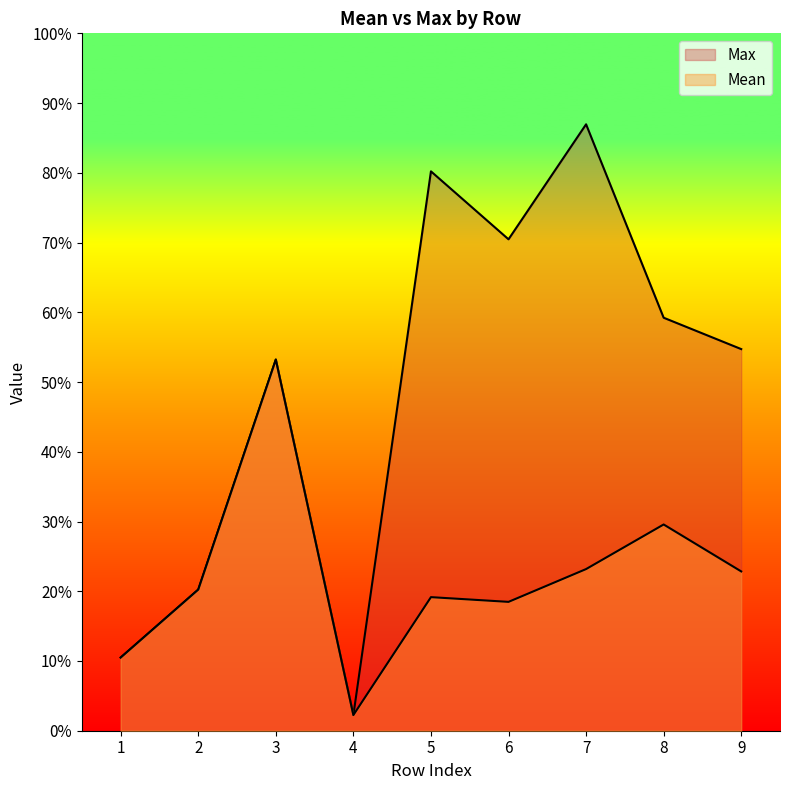

How many series are shown in this chart?

2